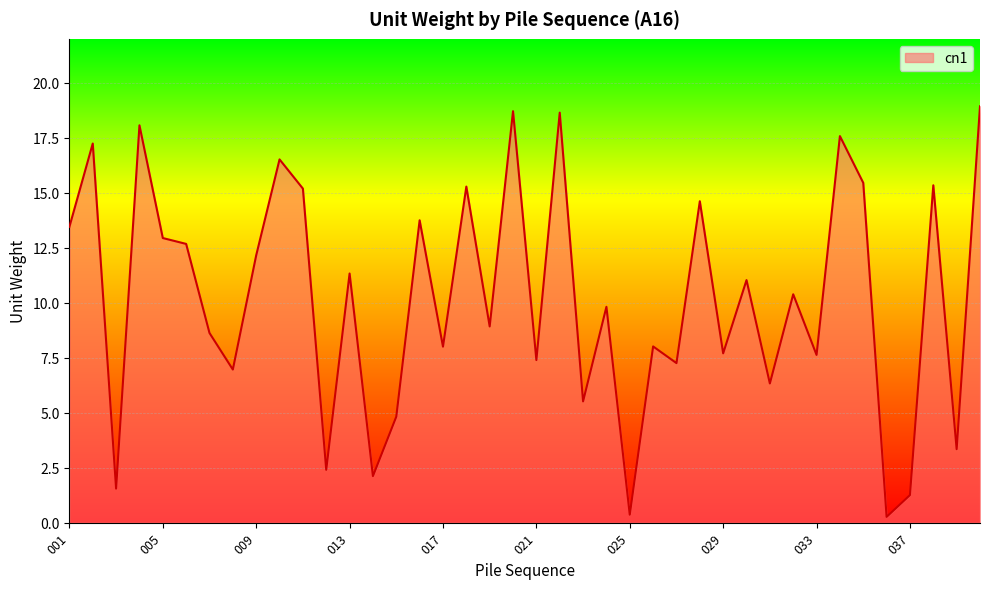

What is the greatest value displayed?

18.9